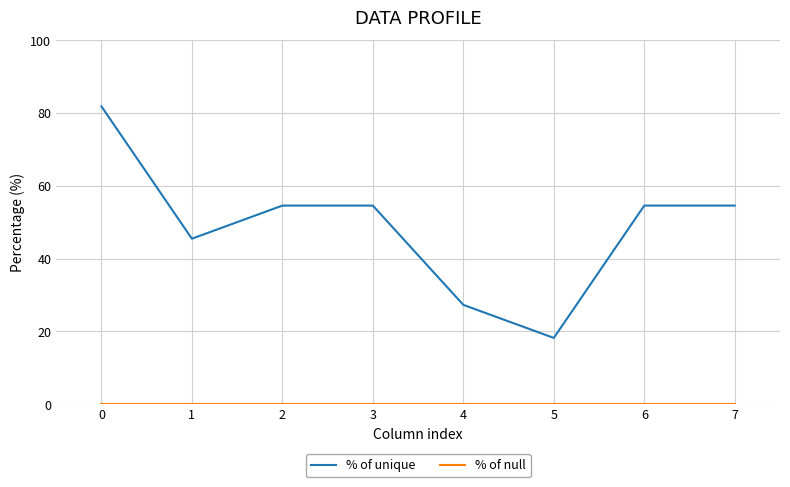

What is the maximum value shown in the chart?

81.8